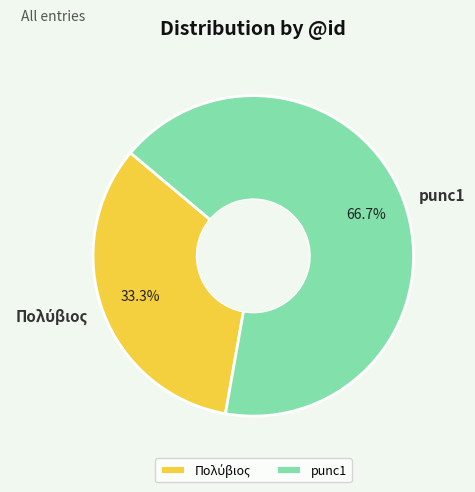

To the nearest percent, what portion does punc1 represent?

67%